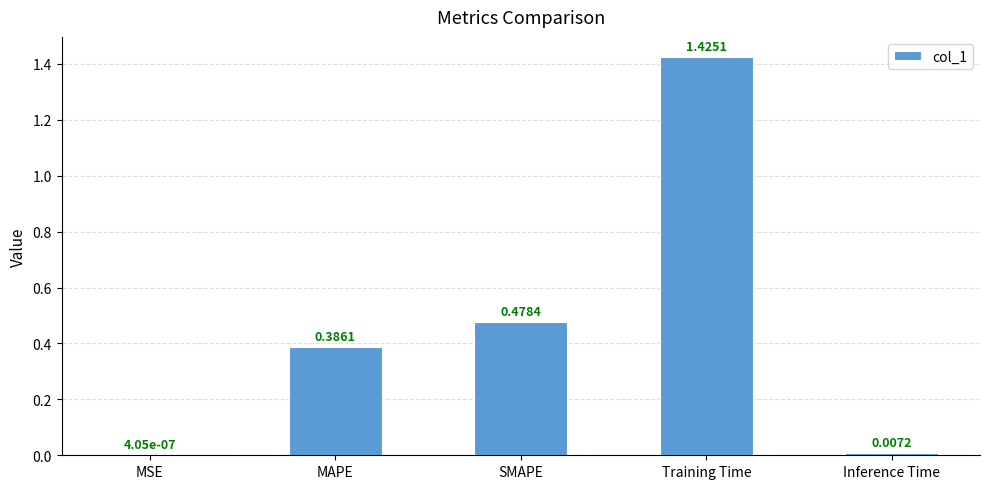

Are the bars horizontal?

No